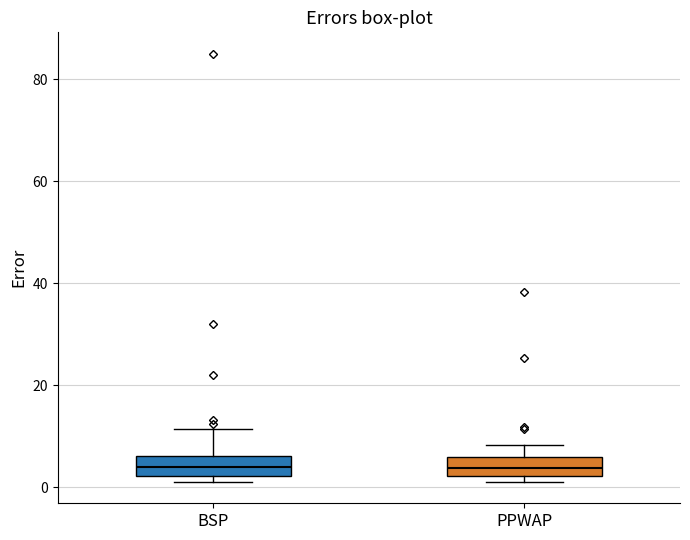

Reading left to right, read every box against the y-axis: the position of its median line, the range the box covers, and the ends of its whiskers. The values are not printed on the chart, so give them approximately, as read against the axis.

BSP: median 4, box 2 to 6, whiskers 2 (just below the box's lower edge) to 12
PPWAP: median 4, box 2 to 6, whiskers 2 (just below the box's lower edge) to 8